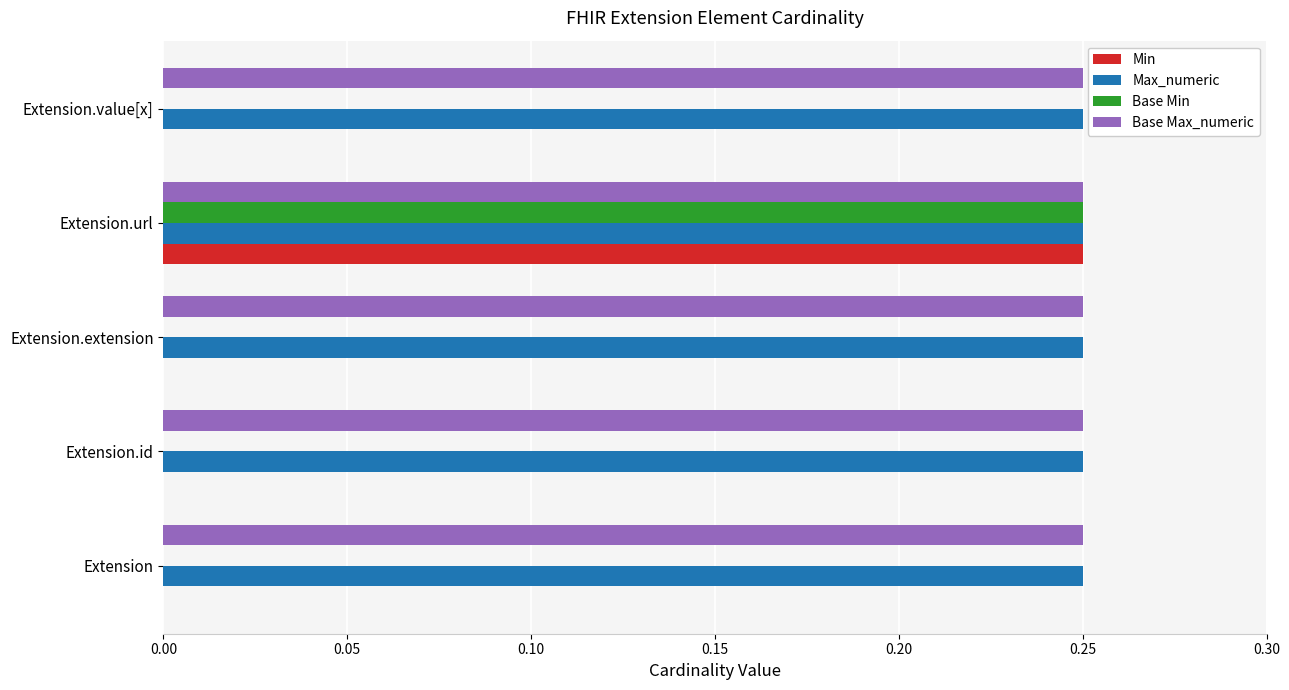

Is it true that Base Min equals 0.1 at Extension.id?

False